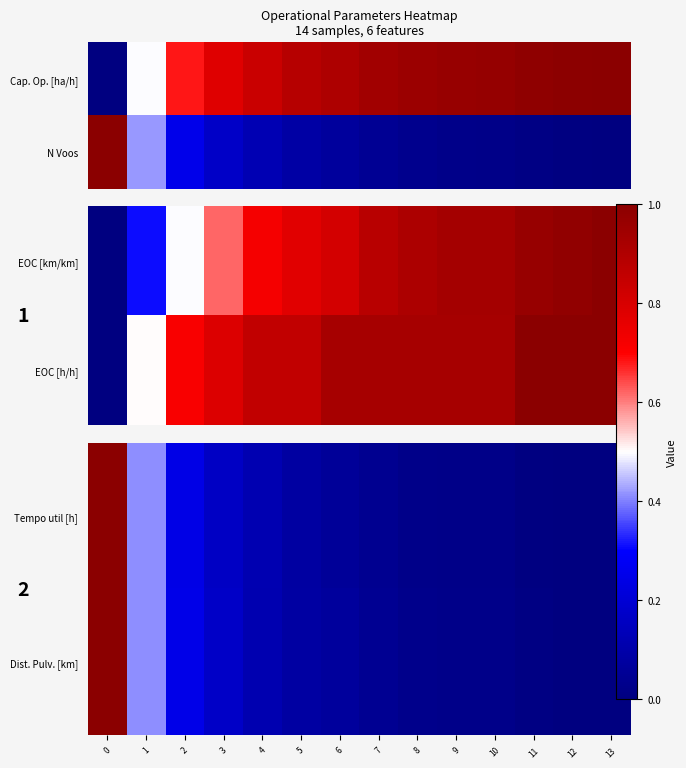

What value does the Tempo util [h] series have at 4?

0.1